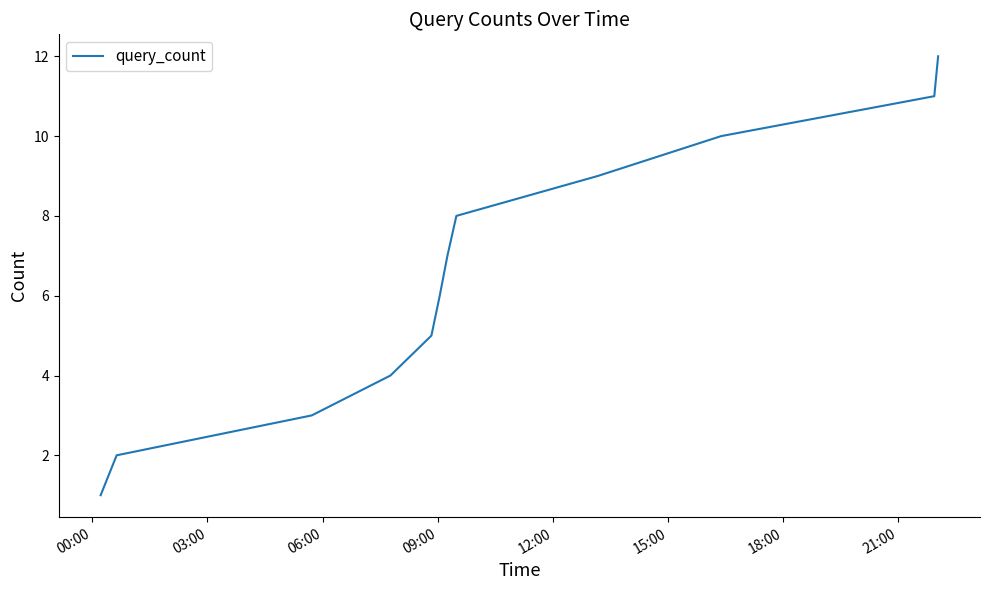

What is the greatest value displayed?

12